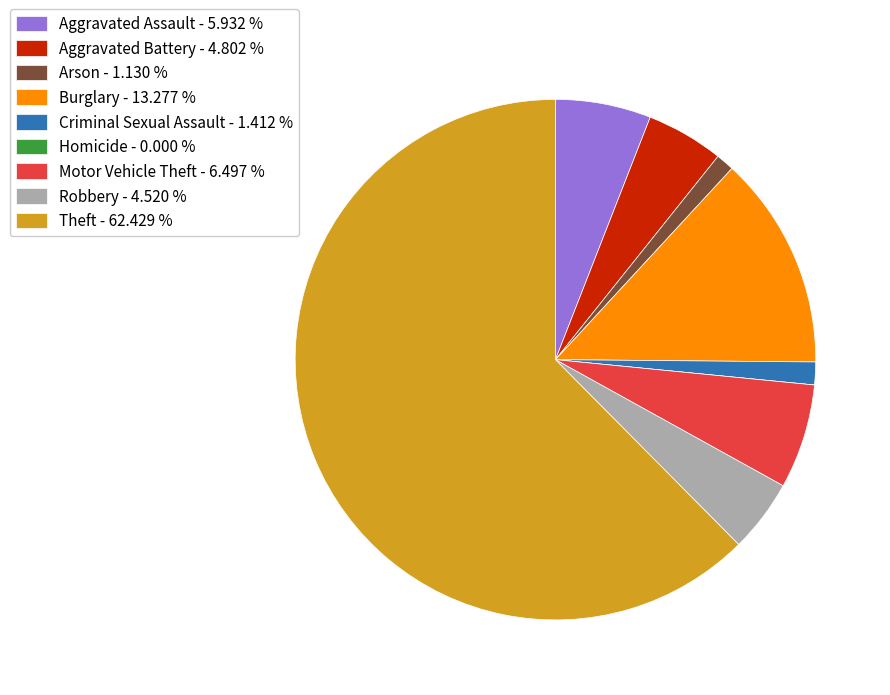

What is the ratio of the value at Aggravated Assault - 5.932 % to the value at Aggravated Battery - 4.802 %?

1.2